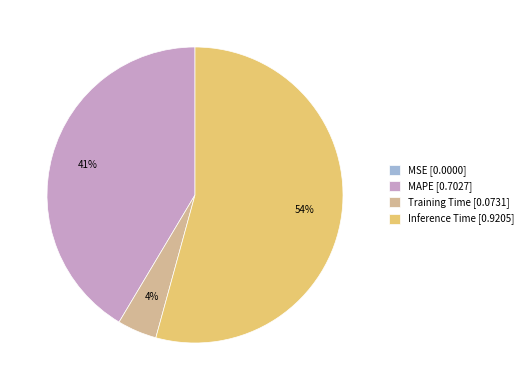

Which slice is the largest?

Inference Time [0.9205]